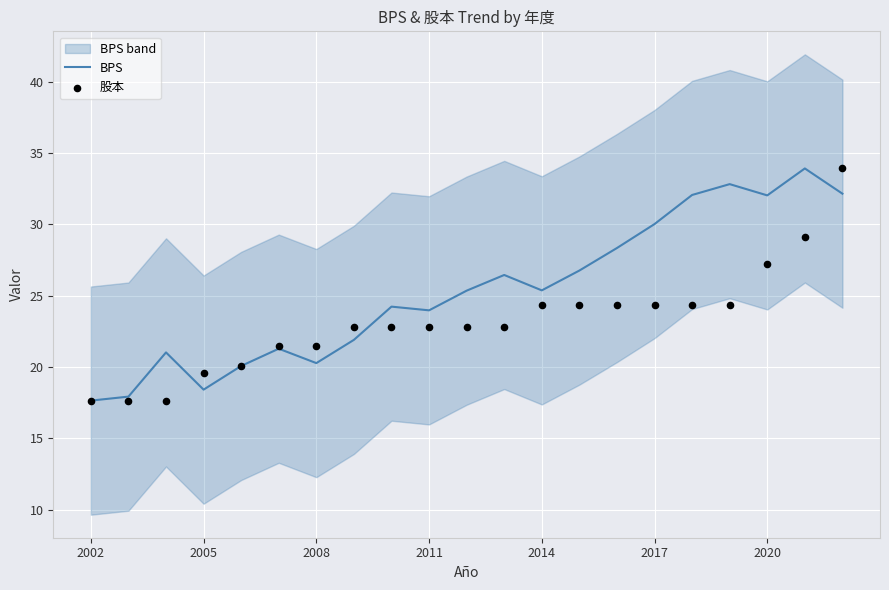

Which series reaches the maximum Y coordinate?

BPS